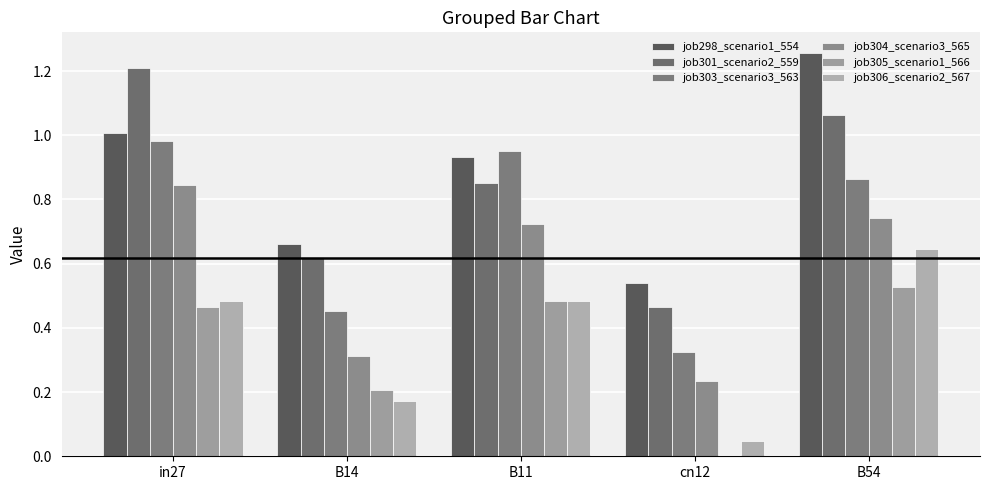

Count the number of data series in this chart.

6